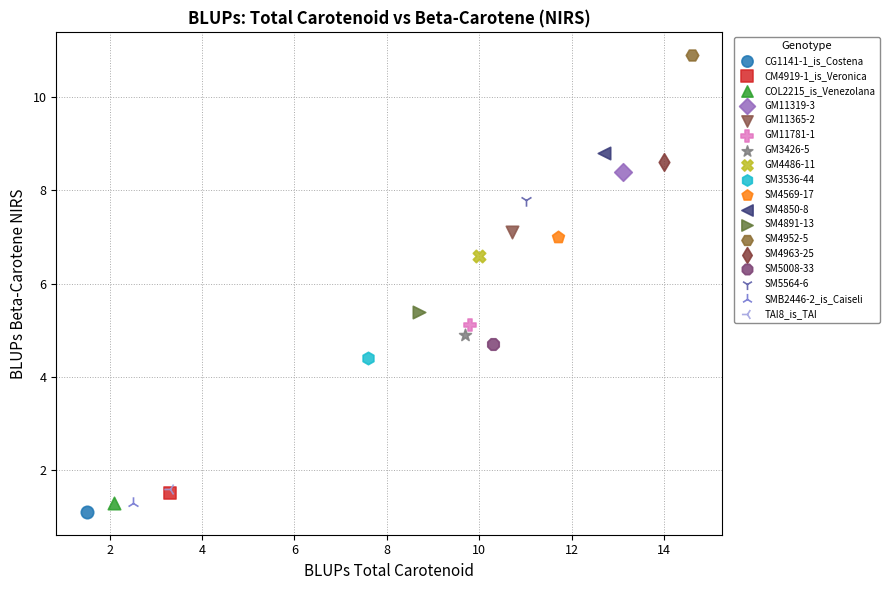

What are all the series names shown in the legend?

CG1141-1_is_Costena, CM4919-1_is_Veronica, COL2215_is_Venezolana, GM11319-3, GM11365-2, GM11781-1, GM3426-5, GM4486-11, SM3536-44, SM4569-17, SM4850-8, SM4891-13, SM4952-5, SM4963-25, SM5008-33, SM5564-6, SMB2446-2_is_Caiseli, TAI8_is_TAI